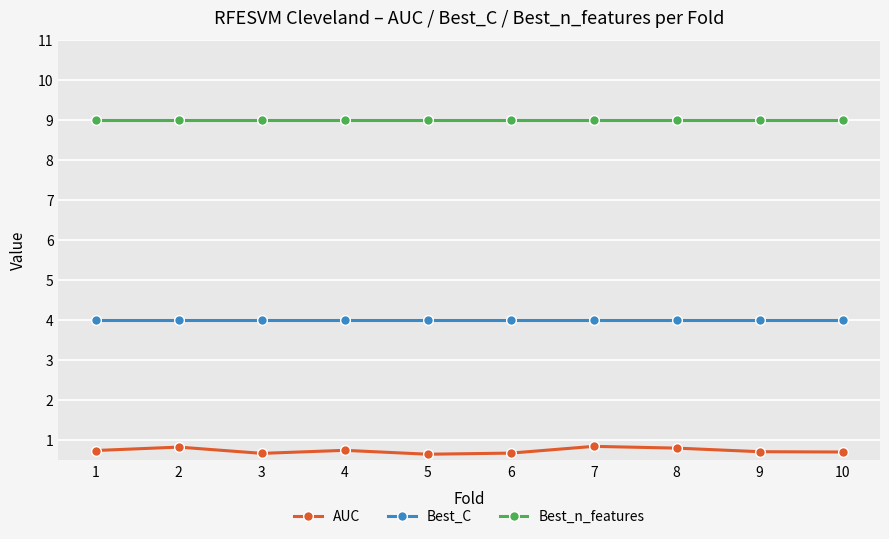

The Best_n_features series shows 9.0 at 5. True or false?

True